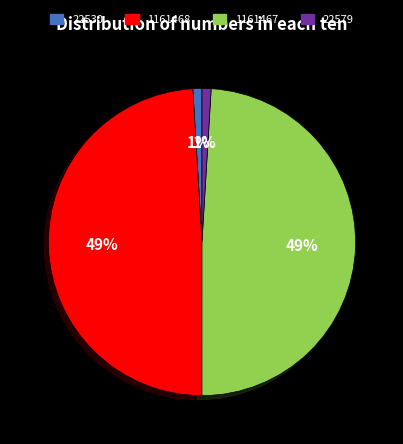

Does any single category account for the majority?

No